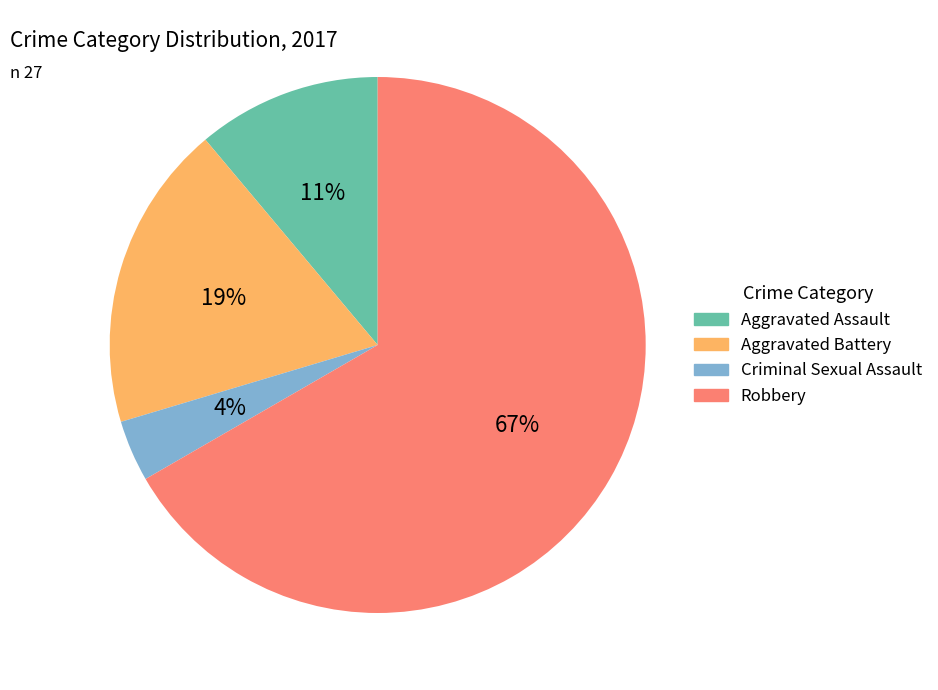

Which category has the smallest portion of the pie?

Criminal Sexual Assault